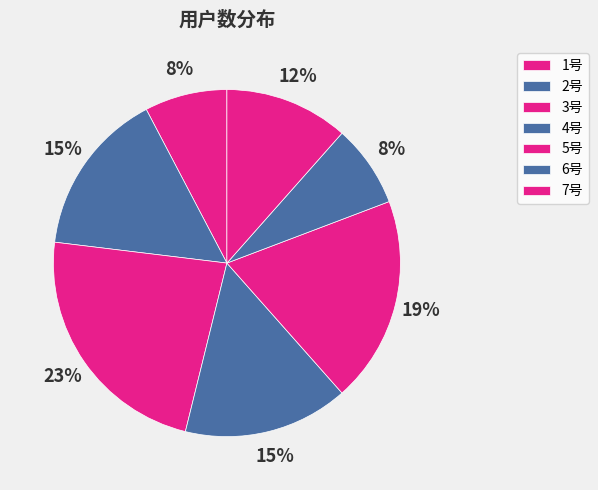

Is there any slice that represents more than half of the pie?

No